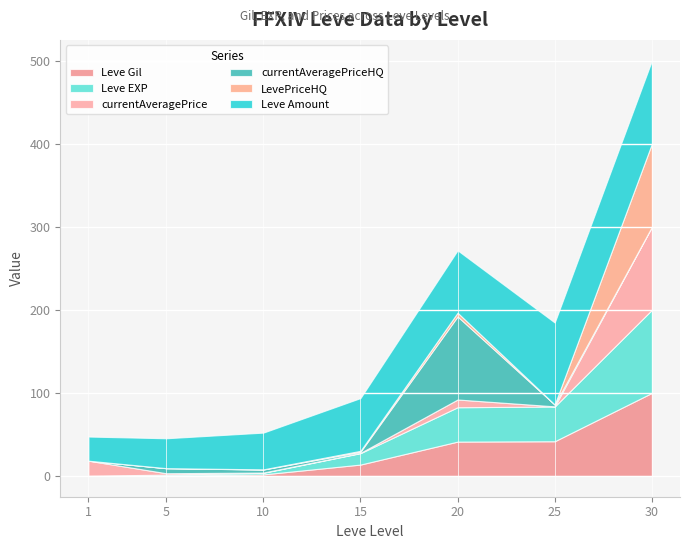

At which category is the sum across all series the highest?

30